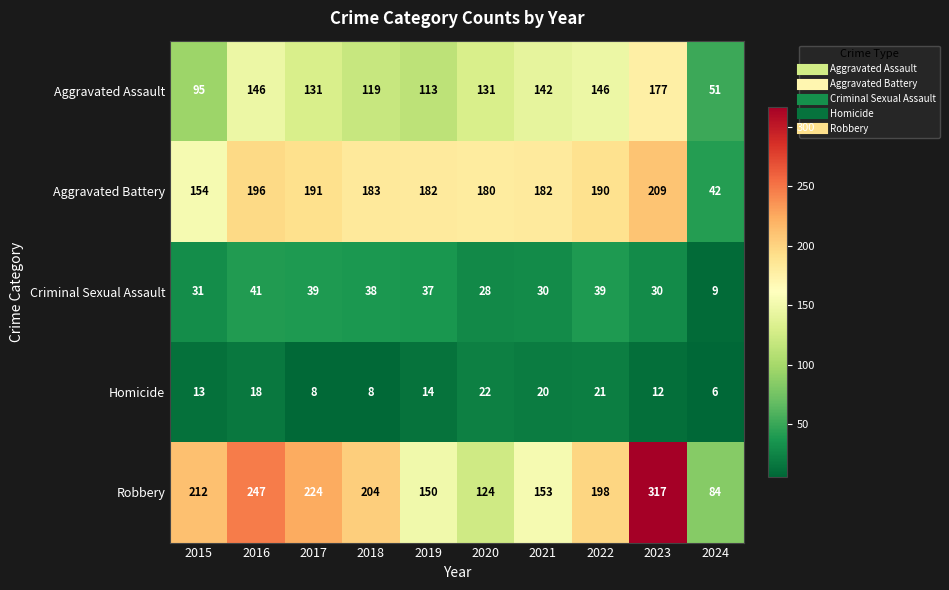

How many data points does each series have?

10